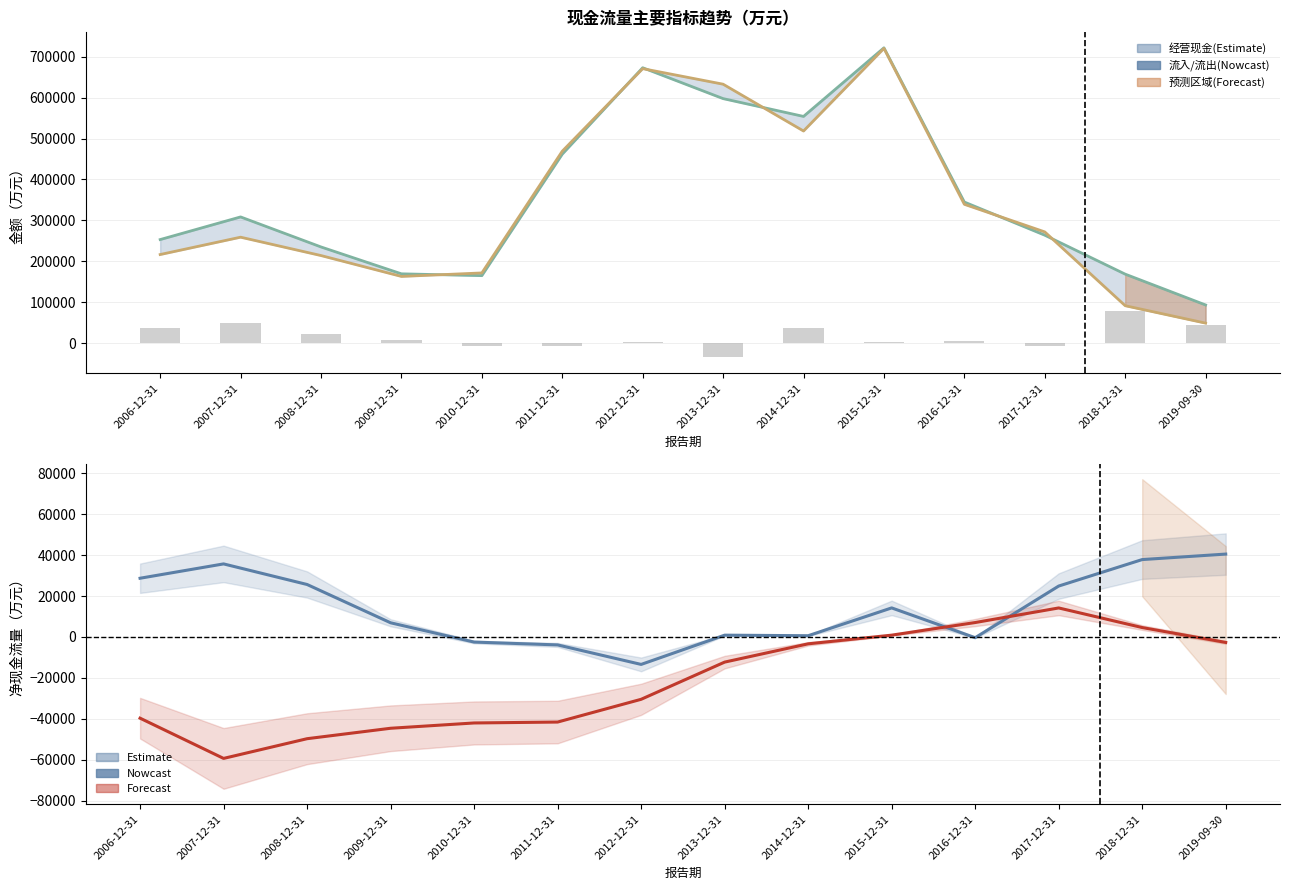

What is the sum of the 经营活动现金流量净额 values at 2012-12-31 and 2014-12-31?

-12836.3